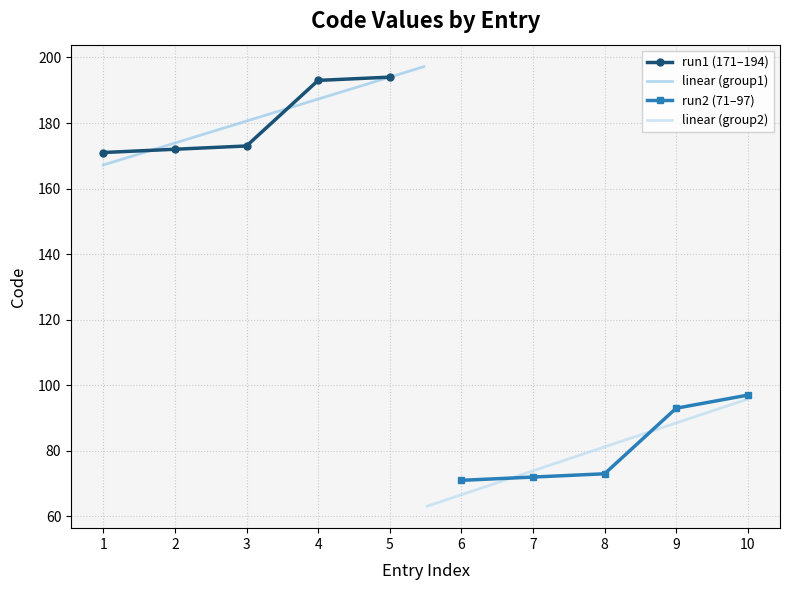

The value of run1 (171–194) at 4 is 193. True or false?

True